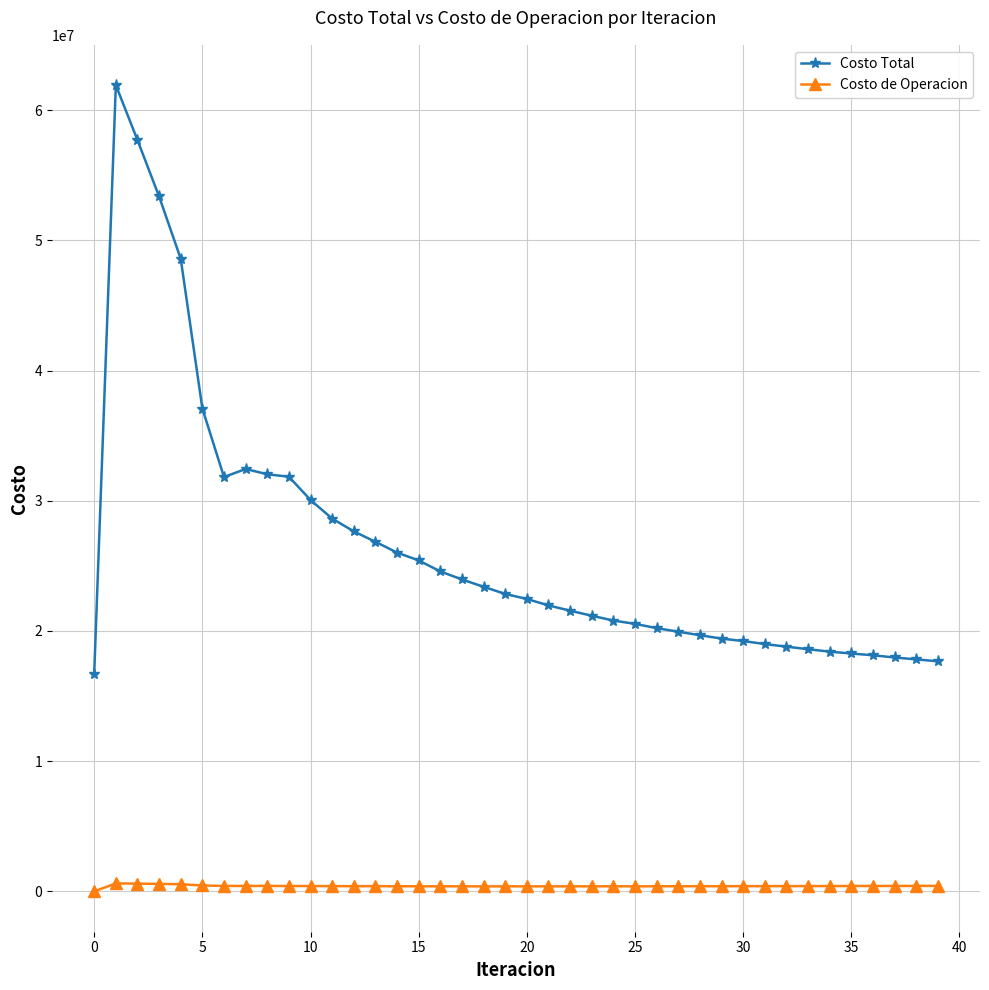

Rank the series by their maximum value, from highest to lowest.

Costo Total, Costo de Operacion